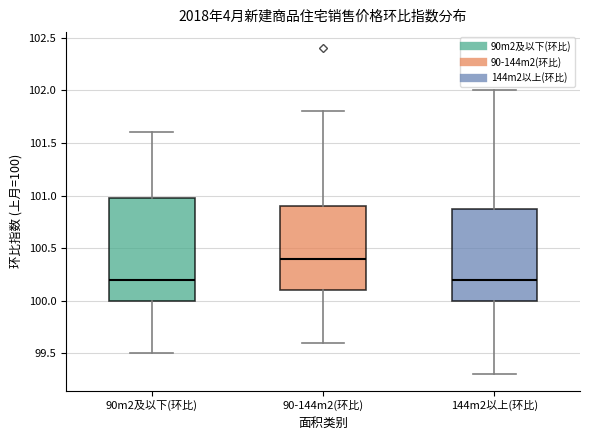

Comparing the boxes themselves (not the whiskers), which one is the tallest?

90m2及以下(环比)